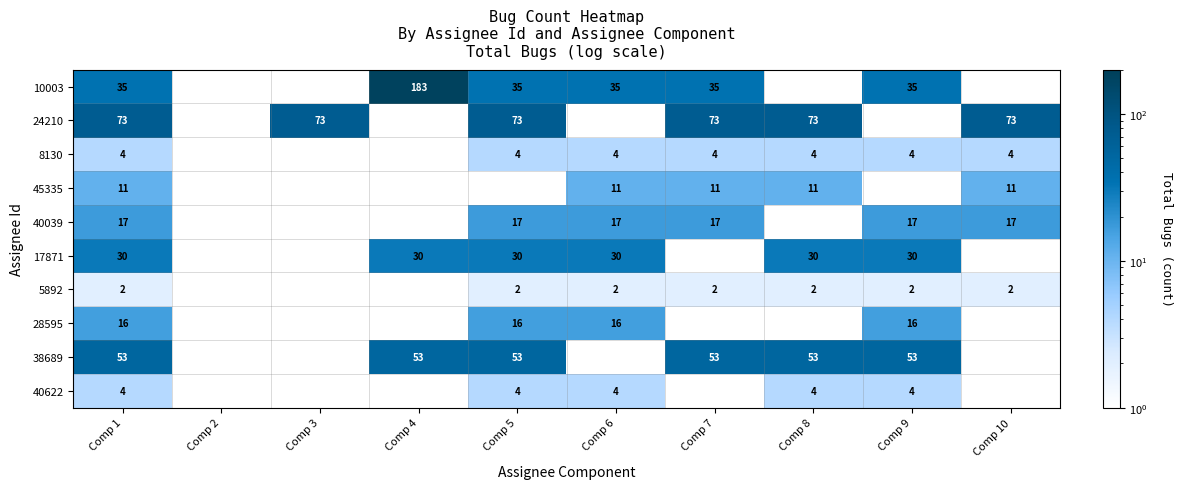

Is it true that 5892 equals 2 at Comp 9?

True